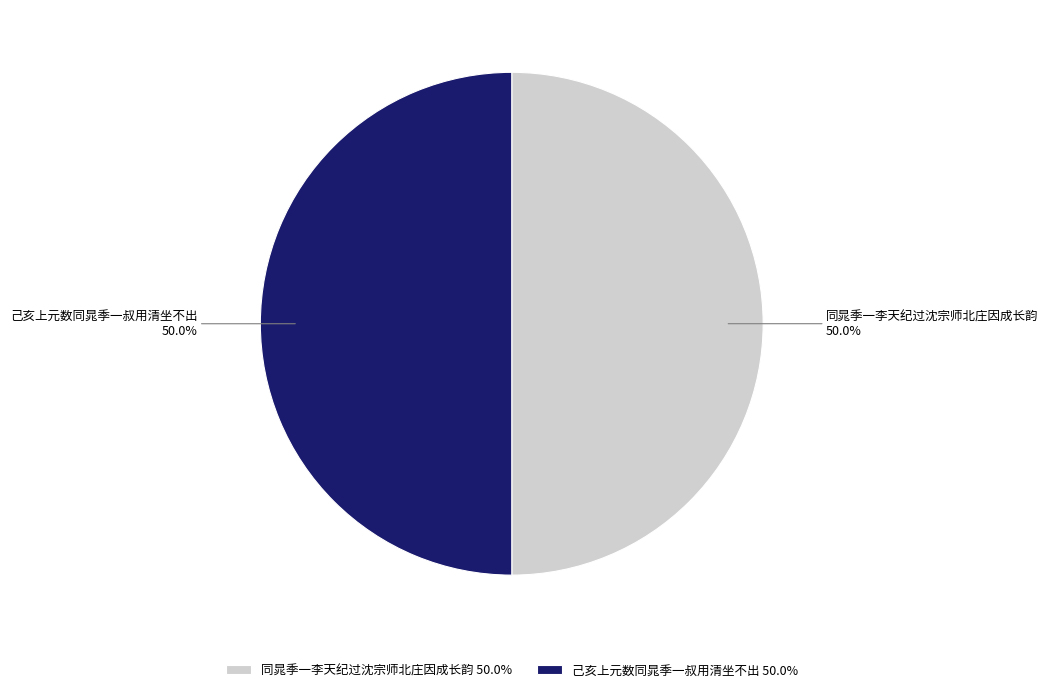

Do 同晁季一李天纪过沈宗师北庄因成长韵 and 己亥上元数同晁季一叔用清坐不出 together represent more than half of the pie?

Yes